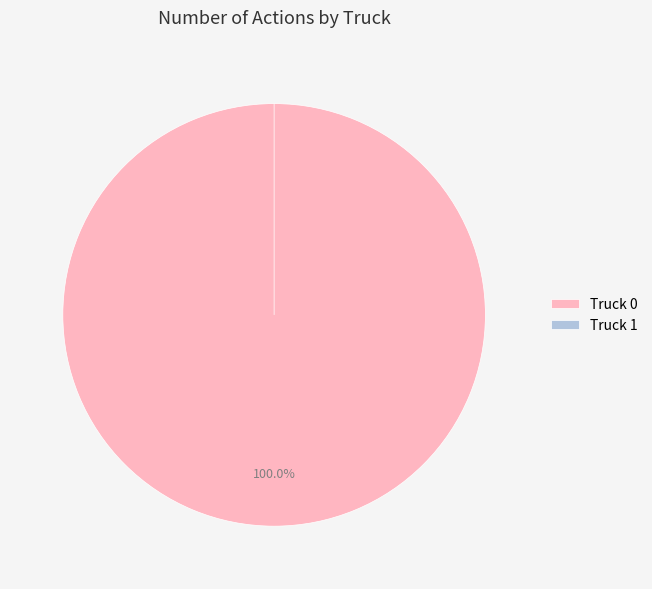

Rank the categories by value from highest to lowest.

Truck 0, Truck 1